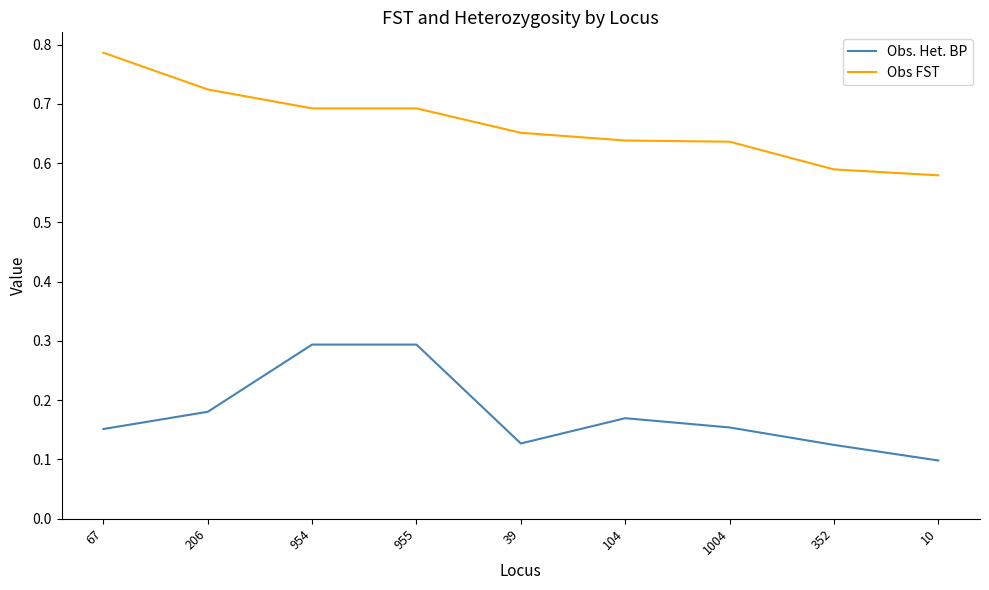

At 206, list the series in order from largest to smallest.

Obs FST, Obs. Het. BP